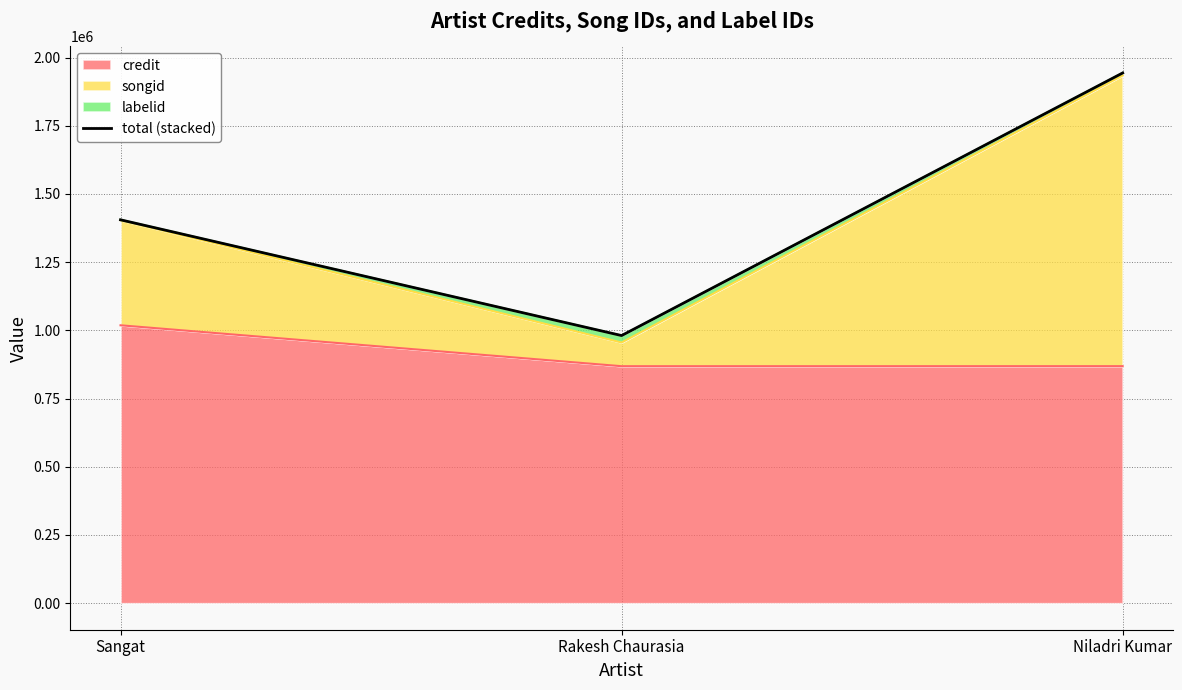

What is the change in value from Rakesh Chaurasia to Niladri Kumar?

+962460